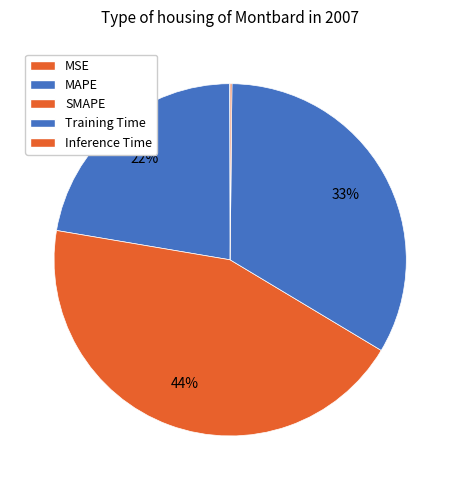

Do Inference Time and MAPE together represent more than half of the pie?

No